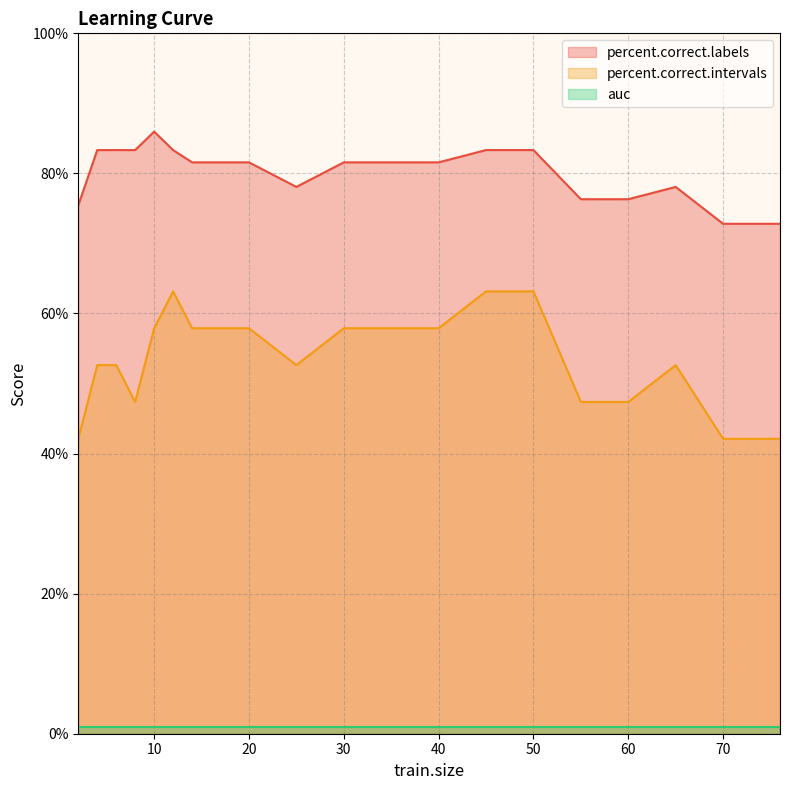

What is the lowest value of the percent.correct.intervals series?

42.1